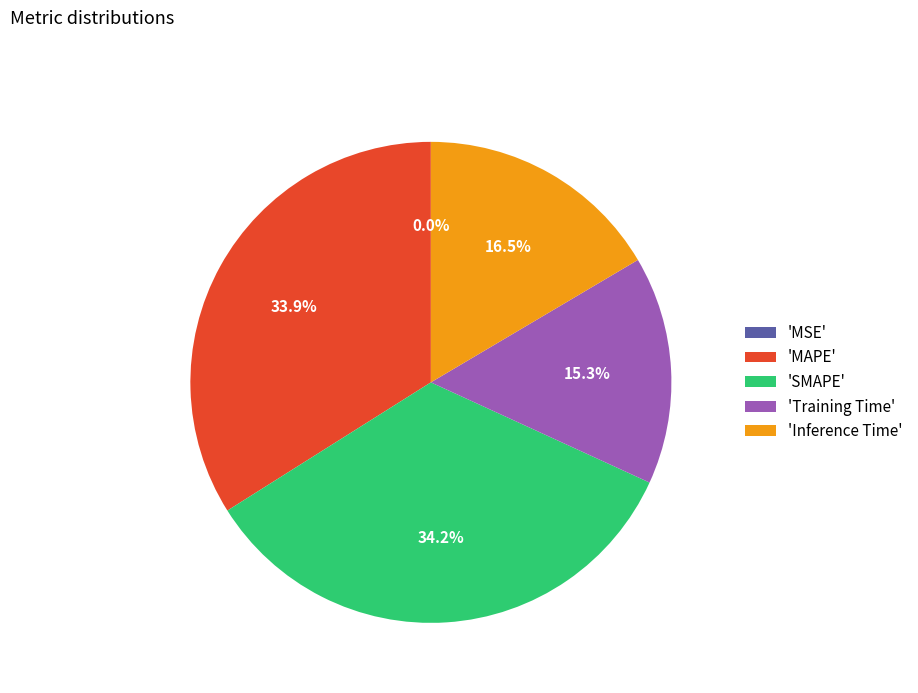

Between 'Inference Time' and 'MAPE', which is larger?

'MAPE'